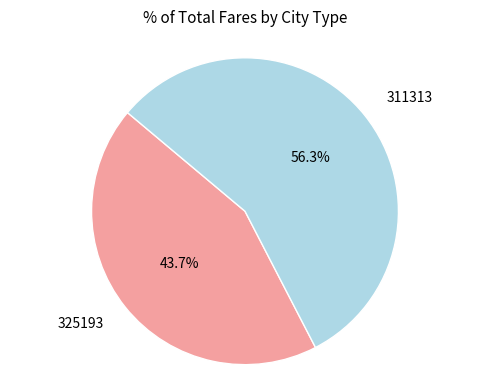

How many slices are in this pie chart?

2